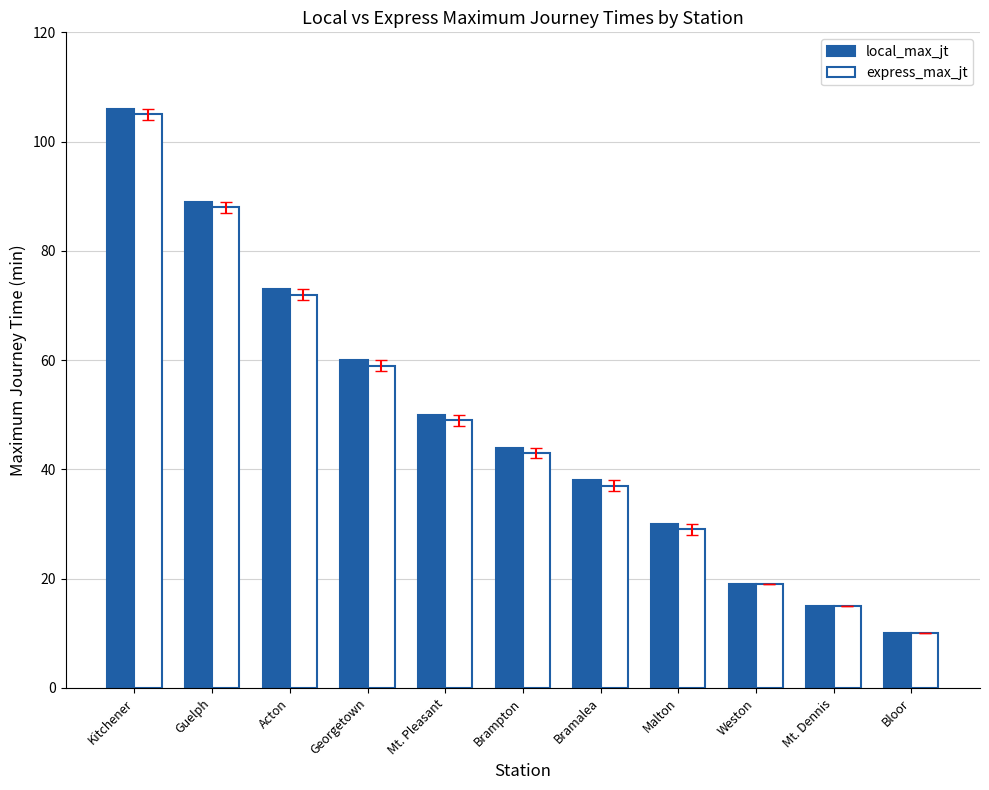

List the labels in order of local_max_jt value, smallest first.

Bloor, Mt. Dennis, Weston, Malton, Bramalea, Brampton, Mt. Pleasant, Georgetown, Acton, Guelph, Kitchener